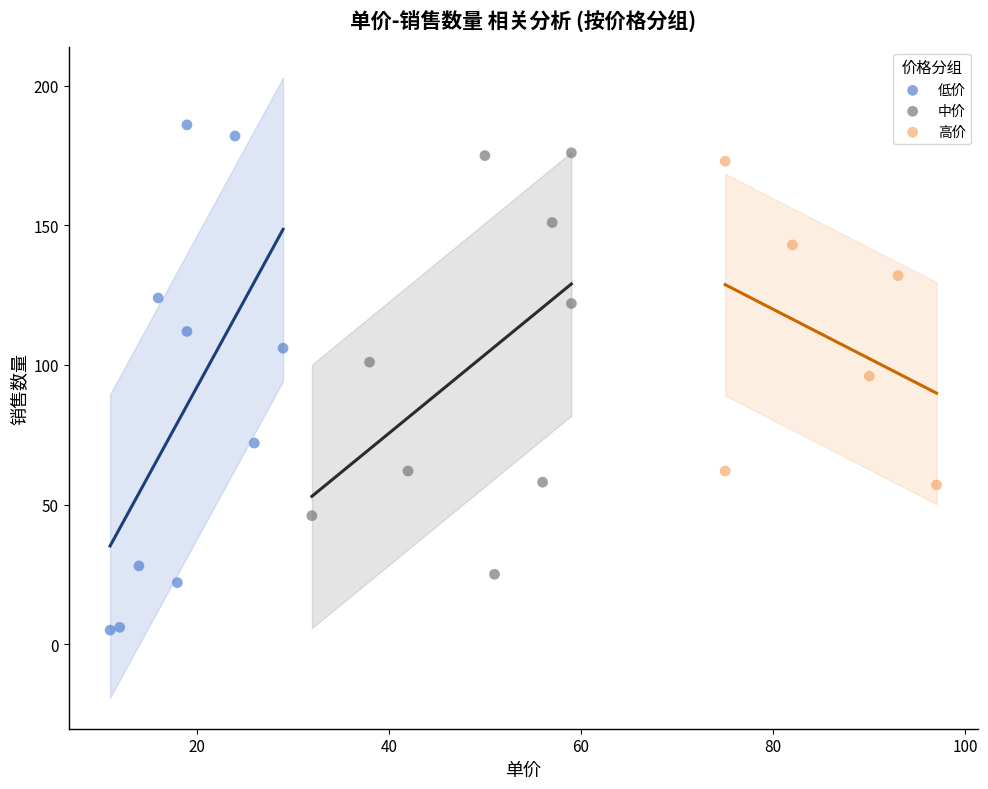

Which series contains the highest Y value?

低价